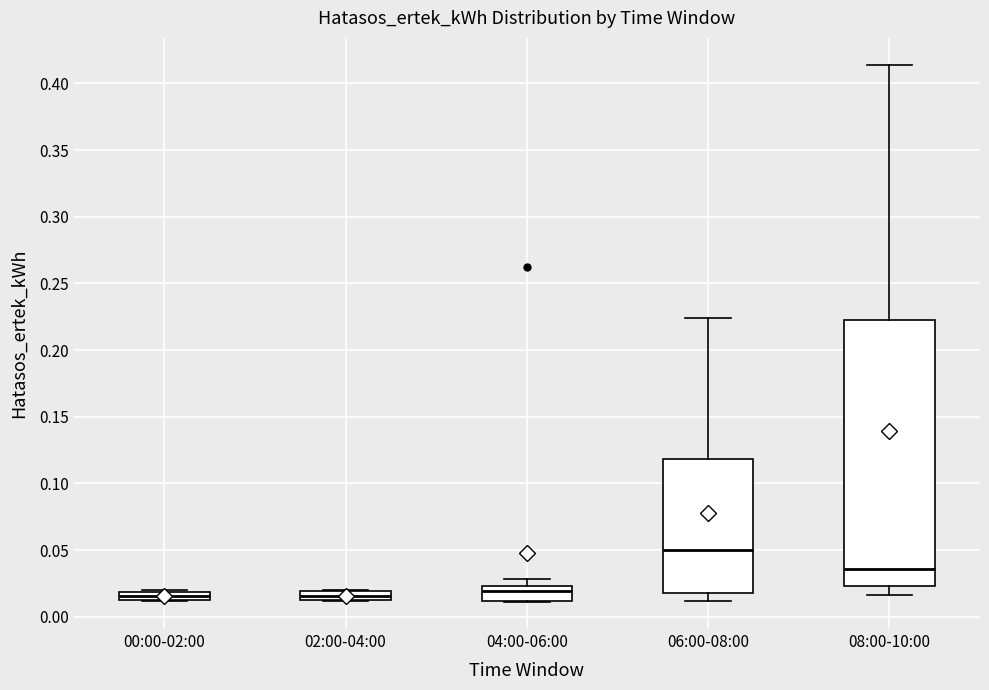

Where does the upper whisker of the box for 08:00-10:00 end on the y-axis? The values are not printed on the chart, so give them approximately, as read against the axis.

0.415